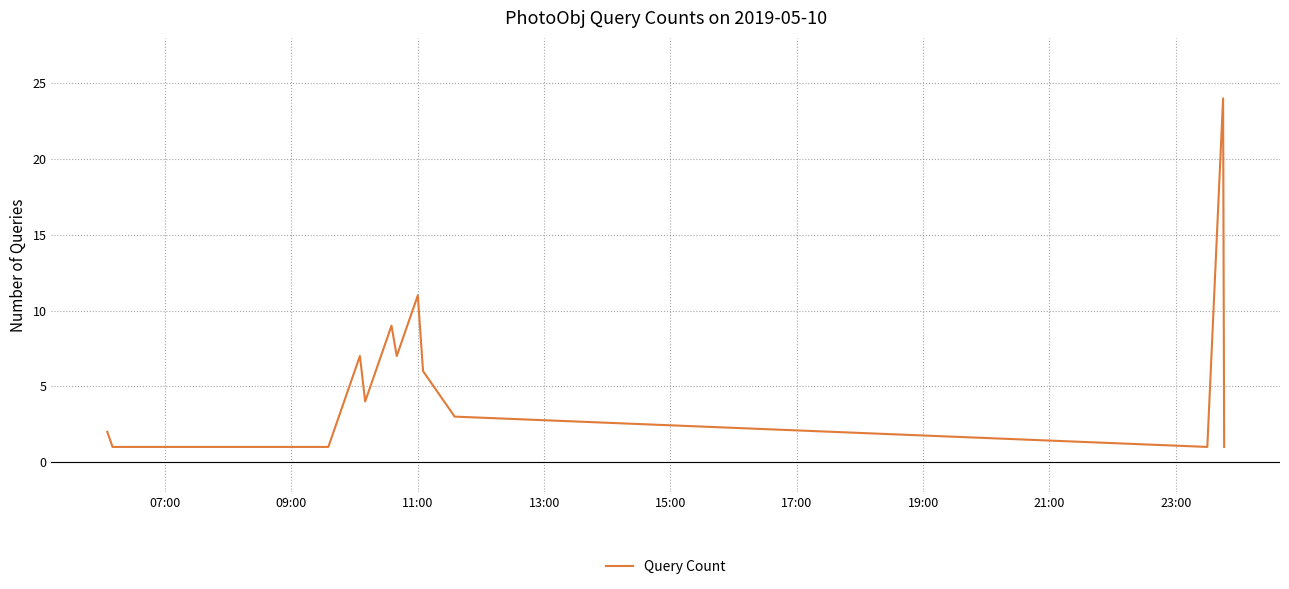

What is the maximum value shown in the chart?

24